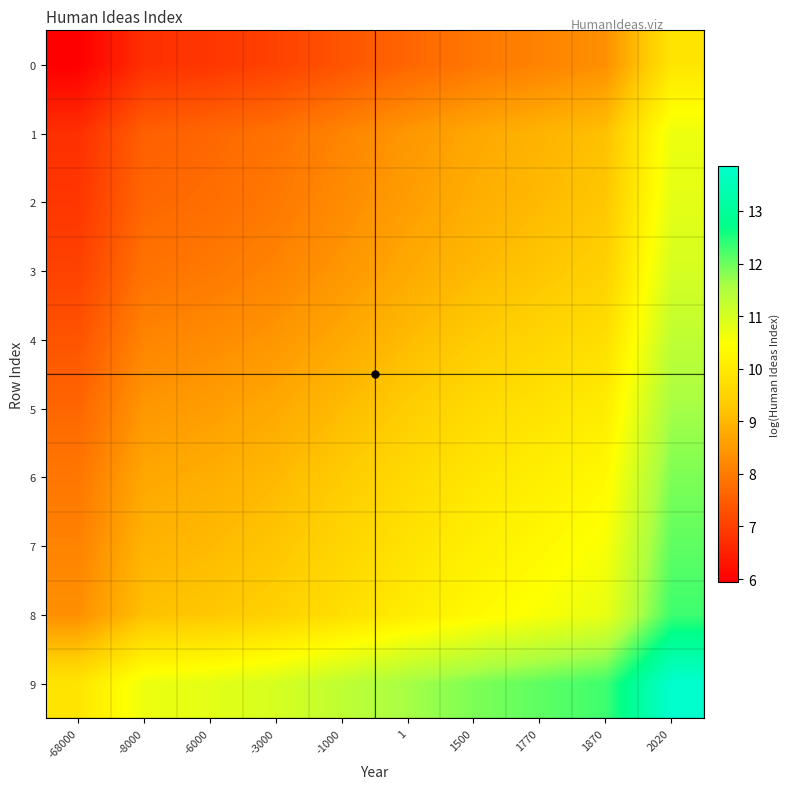

Reading left to right, what are all the values shown in this chart?

0: -68000=5.9	-8000=6.7	-6000=6.9	-3000=7.0	-1000=7.3	1=7.7	1500=7.9	1770=8.1	1870=8.3	2020=9.9
1: -68000=6.7	-8000=7.5	-6000=7.7	-3000=7.9	-1000=8.2	1=8.5	1500=8.7	1770=8.9	1870=9.2	2020=10.7
2: -68000=6.9	-8000=7.7	-6000=7.8	-3000=8.0	-1000=8.3	1=8.6	1500=8.8	1770=9.0	1870=9.3	2020=10.8
3: -68000=7.0	-8000=7.9	-6000=8.0	-3000=8.2	-1000=8.5	1=8.8	1500=9.0	1770=9.2	1870=9.5	2020=11.0
4: -68000=7.3	-8000=8.2	-6000=8.3	-3000=8.5	-1000=8.8	1=9.1	1500=9.3	1770=9.5	1870=9.8	2020=11.3
5: -68000=7.7	-8000=8.5	-6000=8.6	-3000=8.8	-1000=9.1	1=9.4	1500=9.6	1770=9.8	1870=10.1	2020=11.6
6: -68000=7.9	-8000=8.7	-6000=8.8	-3000=9.0	-1000=9.3	1=9.6	1500=9.9	1770=10.1	1870=10.3	2020=11.9
7: -68000=8.1	-8000=8.9	-6000=9.0	-3000=9.2	-1000=9.5	1=9.8	1500=10.1	1770=10.3	1870=10.5	2020=12.1
8: -68000=8.3	-8000=9.2	-6000=9.3	-3000=9.5	-1000=9.8	1=10.1	1500=10.3	1770=10.5	1870=10.8	2020=12.3
9: -68000=9.9	-8000=10.7	-6000=10.8	-3000=11.0	-1000=11.3	1=11.6	1500=11.9	1770=12.1	1870=12.3	2020=13.8